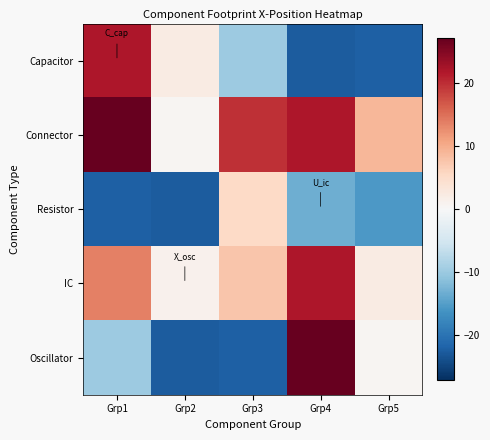

What is the spread (max minus min) of values at Grp4?

49.5